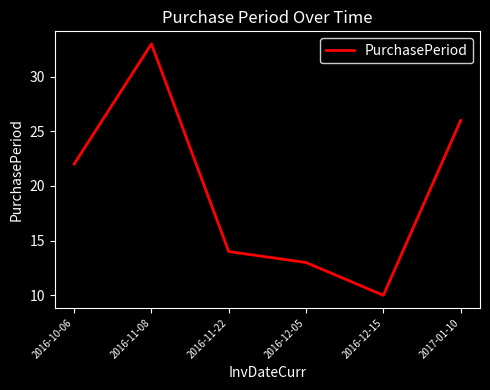

At which category does the data reach its first local valley?

2016-12-15